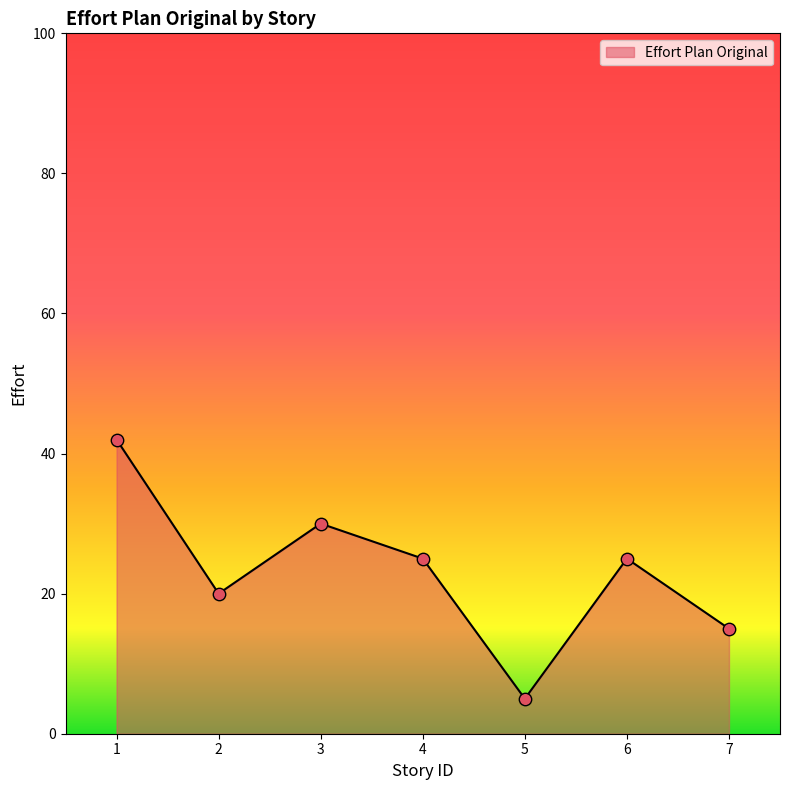

Between 7 and 4, which is larger?

4